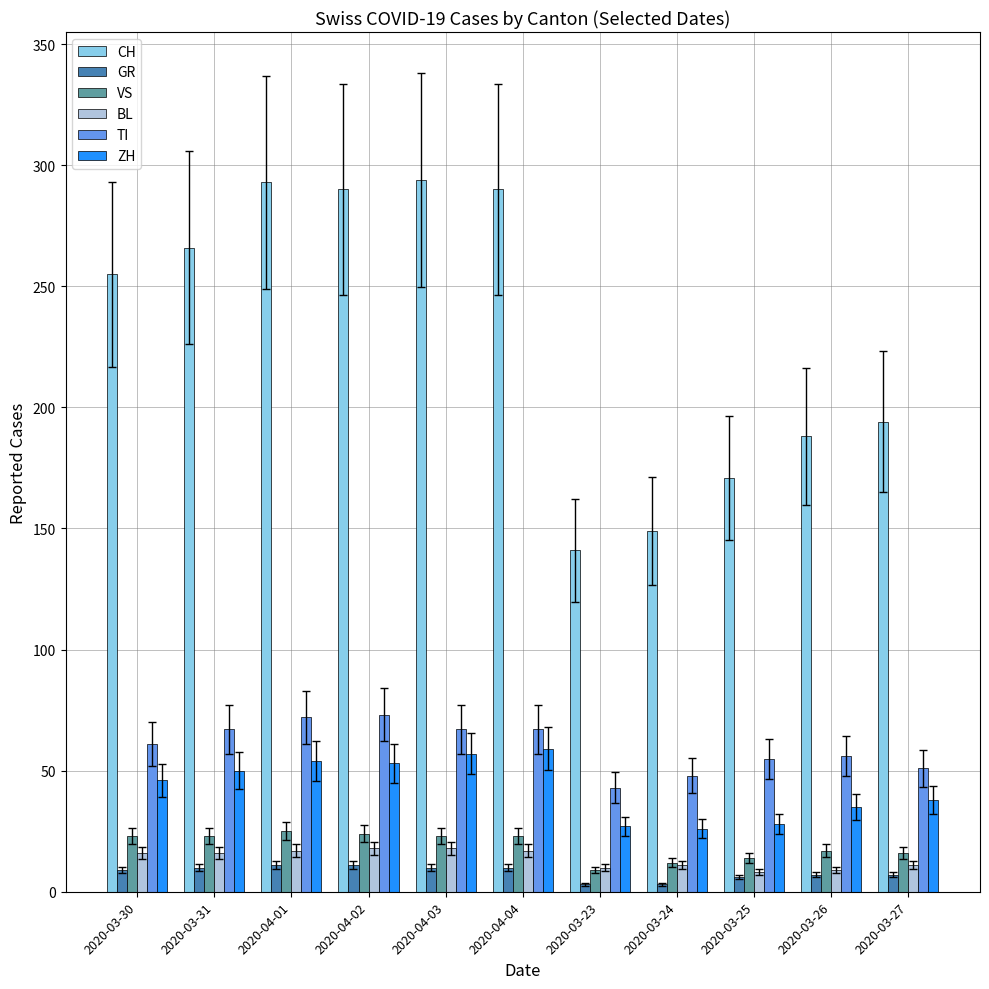

Which series has the largest total across all categories?

CH